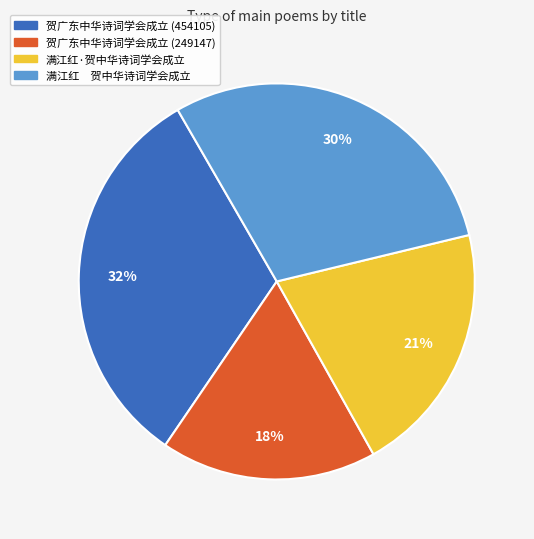

Is the sum of 贺广东中华诗词学会成立 (249147) and 满江红 贺中华诗词学会成立 greater than half?

No